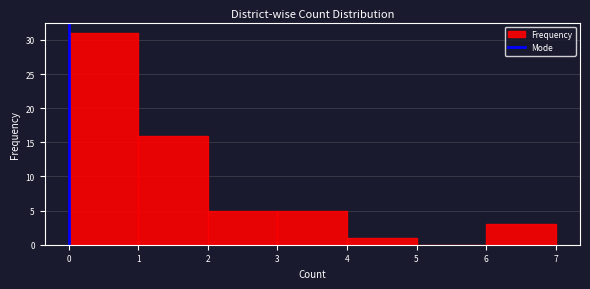

What is the height of the bar covering 0 to 1 on the x-axis? The values are not printed on the chart, so give them approximately, as read against the axis.

31